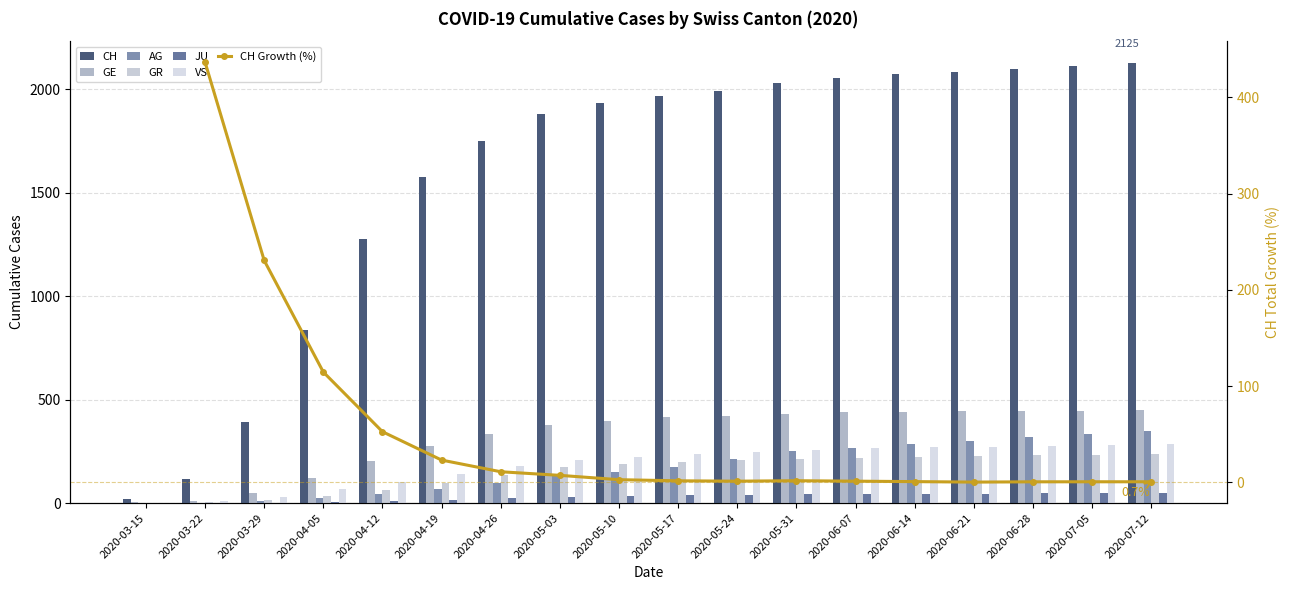

Where does the JU series first go above 37?

2020-05-24